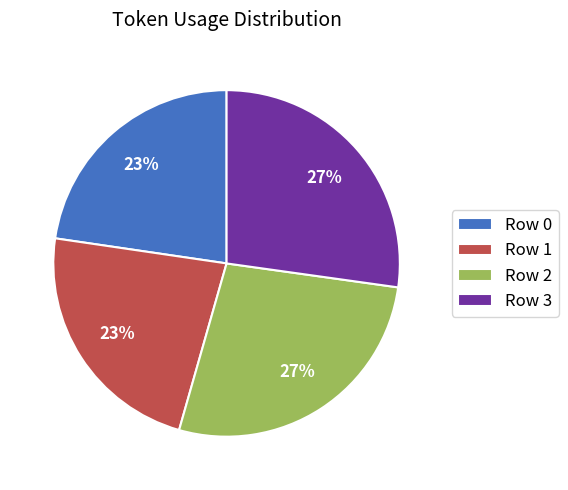

Is there a majority slice in this chart?

No